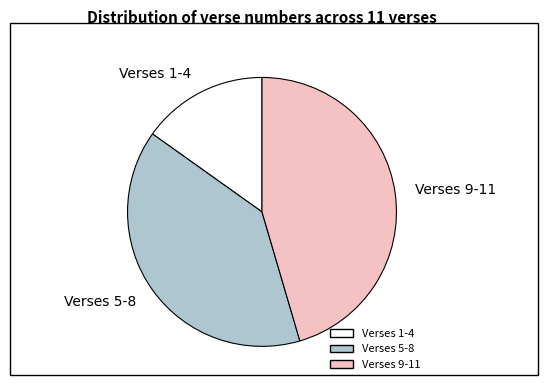

What is the smallest slice in the pie chart?

Verses 1-4